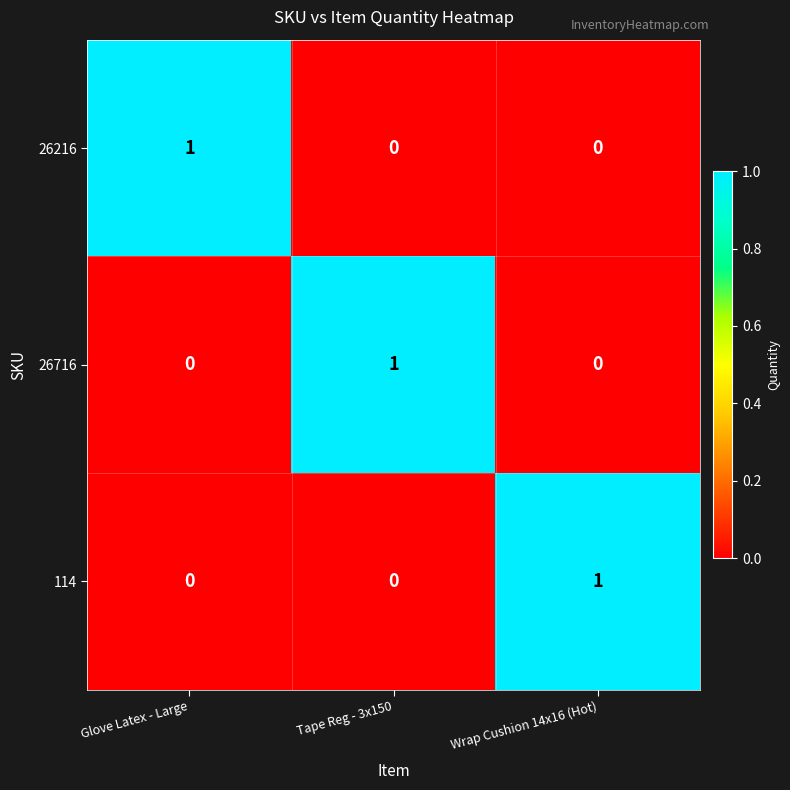

At which label does 26716 reach its peak?

Tape Reg - 3x150